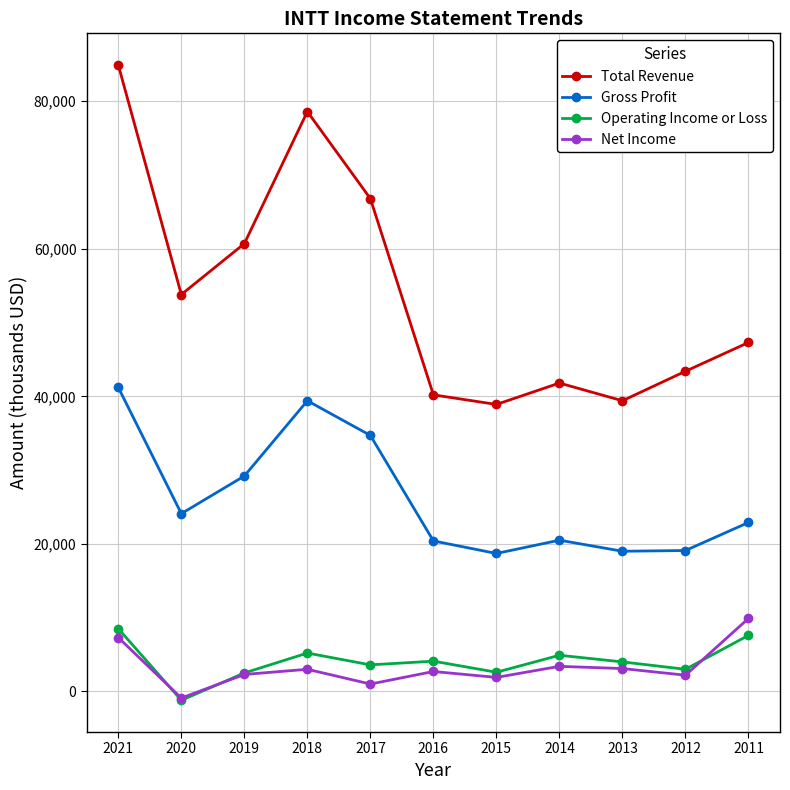

True or false: Total Revenue and Operating Income or Loss cross at least once.

False